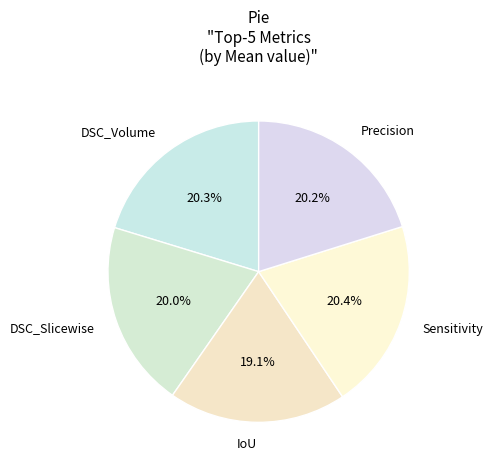

Is it true that DSC_Volume is 20% of the pie?

True